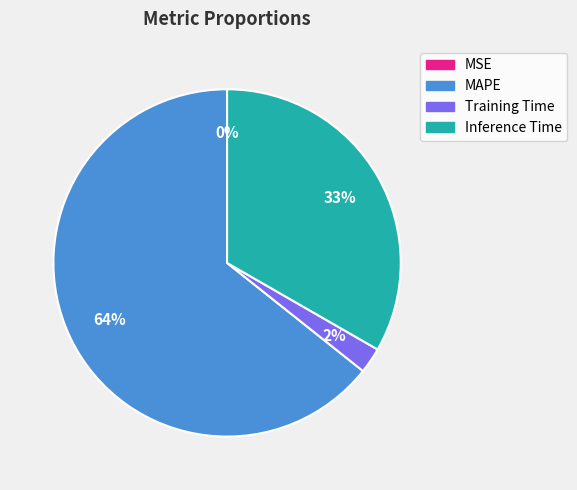

Between Training Time and Inference Time, which is larger?

Inference Time